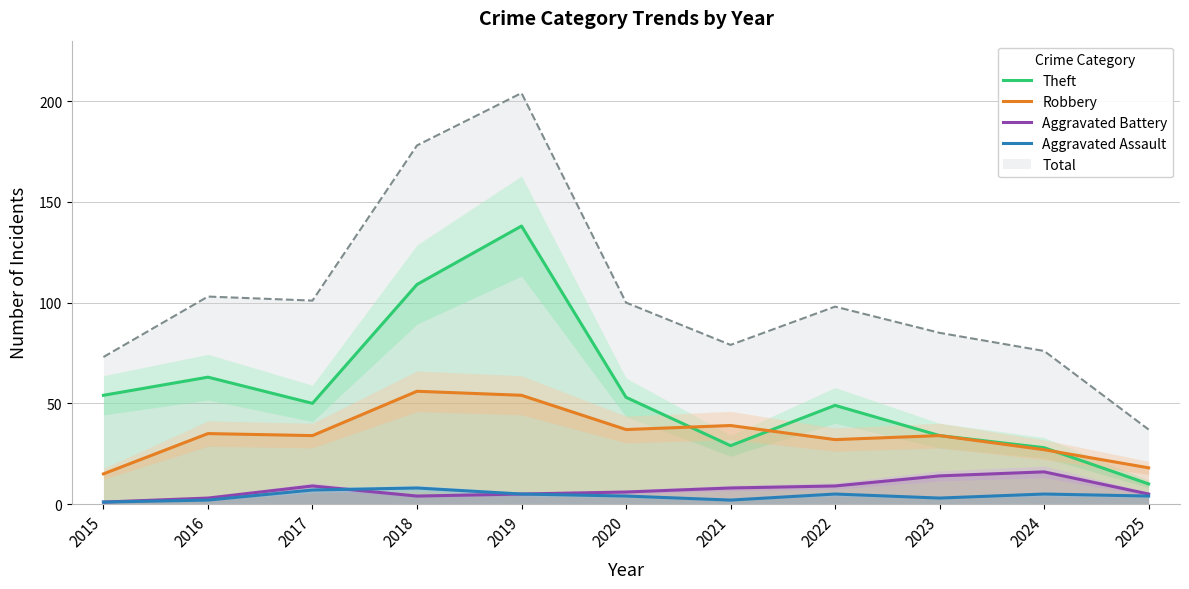

The Robbery series shows 47 at 2017. True or false?

False